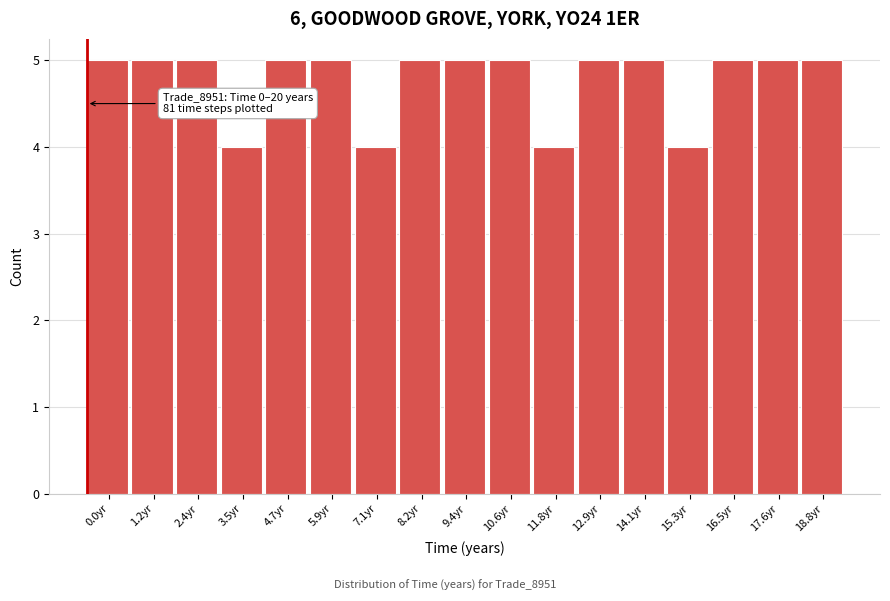

Reading left to right, extract all data points from this chart.

0.0yr=5	1.2yr=5	2.4yr=5	3.5yr=4	4.7yr=5	5.9yr=5	7.1yr=4	8.2yr=5	9.4yr=5	10.6yr=5	11.8yr=4	12.9yr=5	14.1yr=5	15.3yr=4	16.5yr=5	17.6yr=5	18.8yr=5